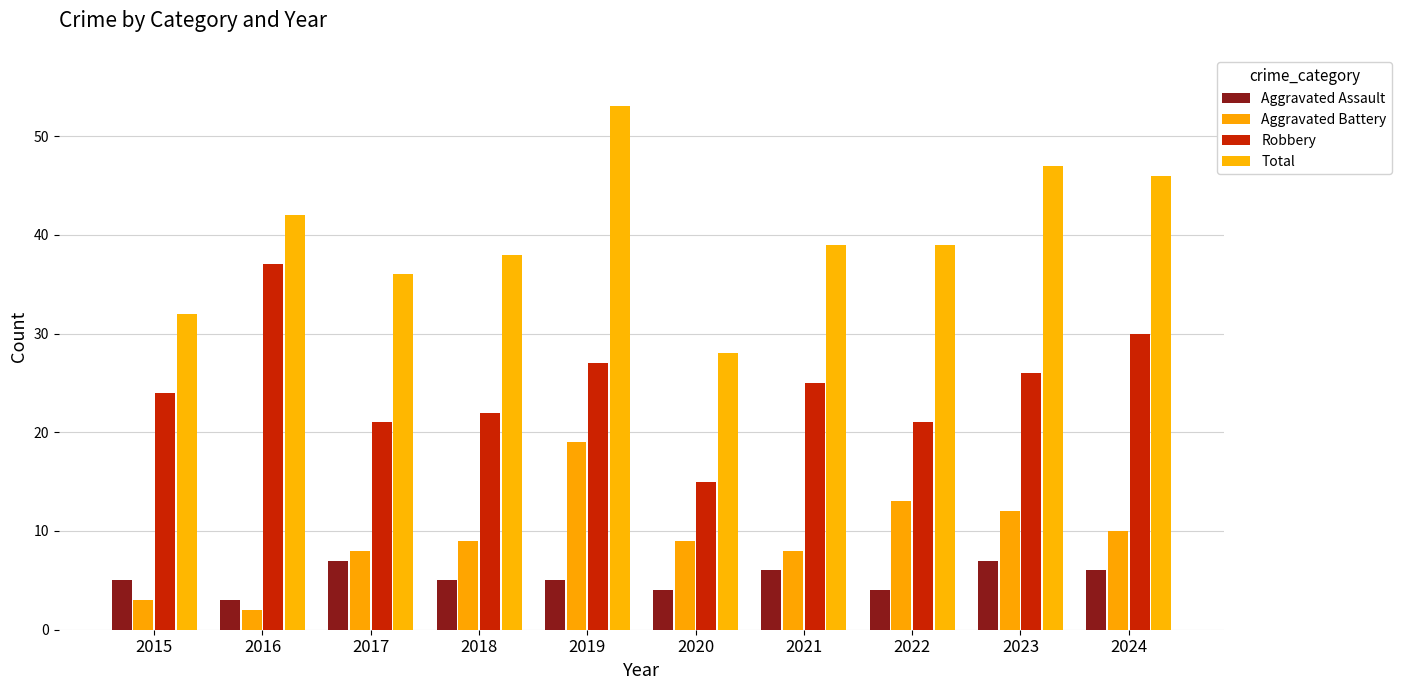

What is the average value of the Aggravated Battery series?

9